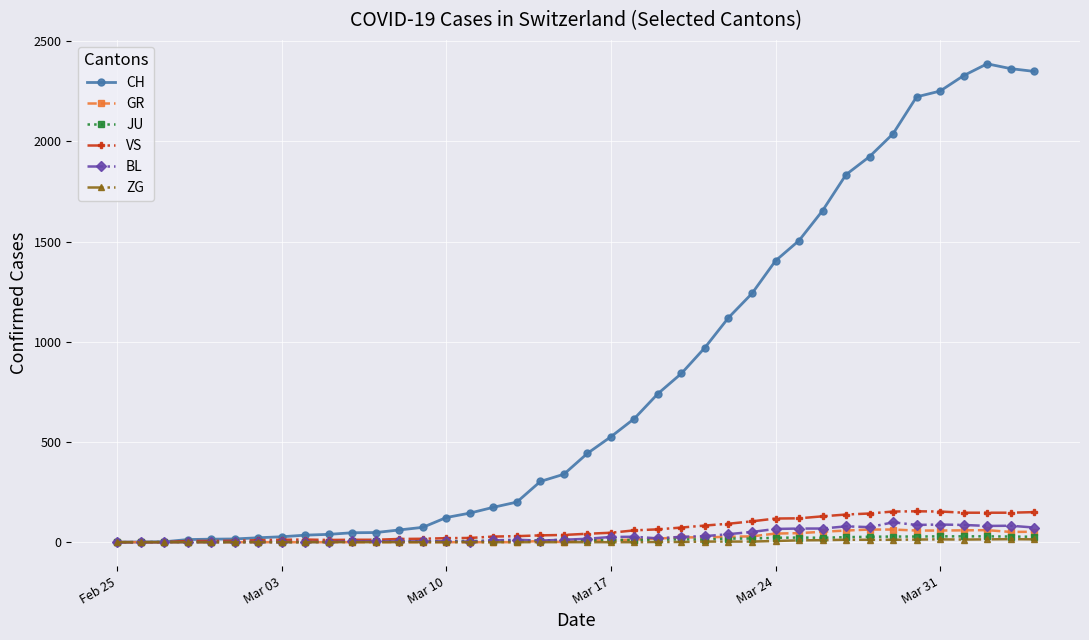

Which series has the largest range (max minus min)?

CH